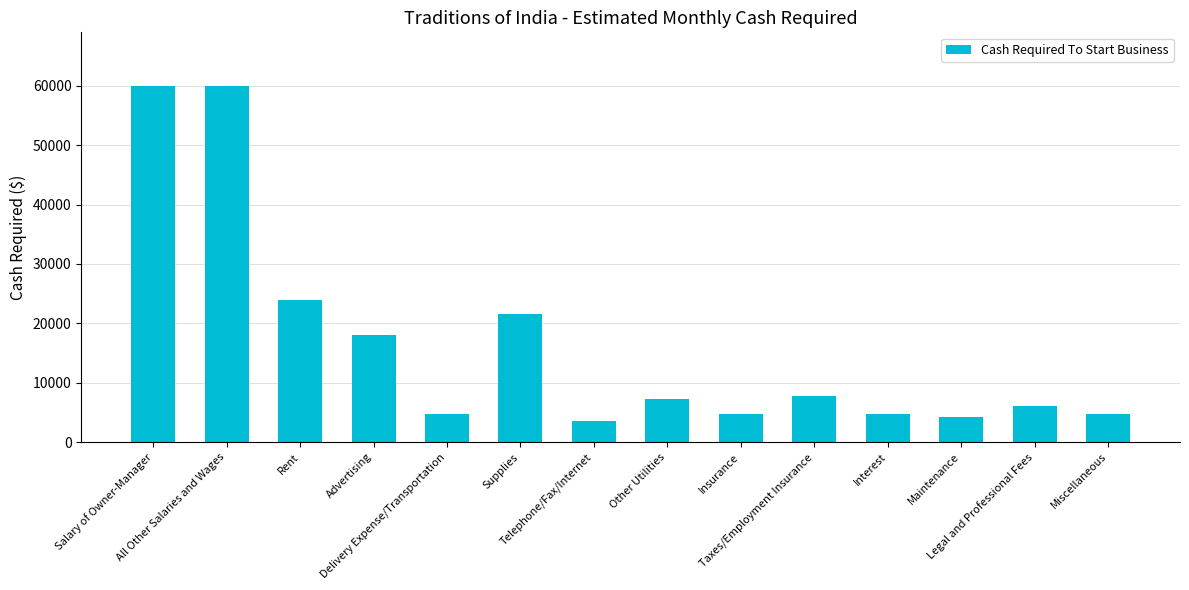

What is the value of the 3rd bar from the left?

24000